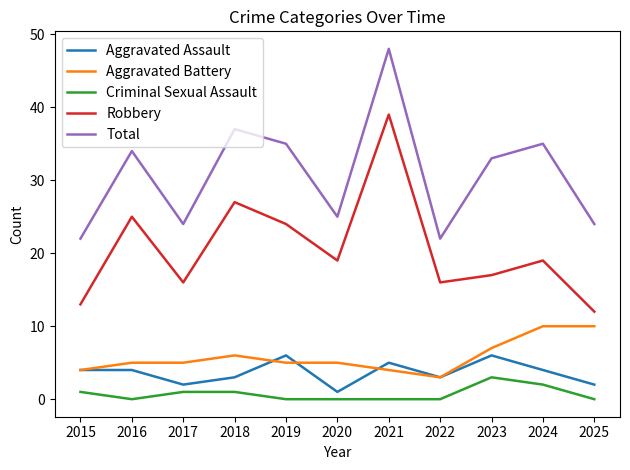

What is the sum of all Total values?

339